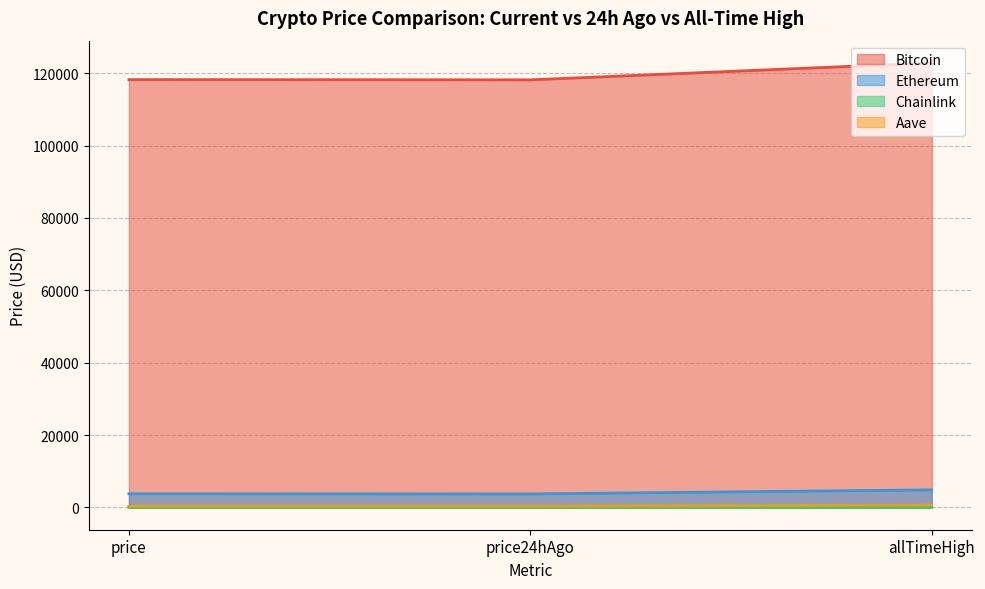

At which label is Aave closest to 494?

price